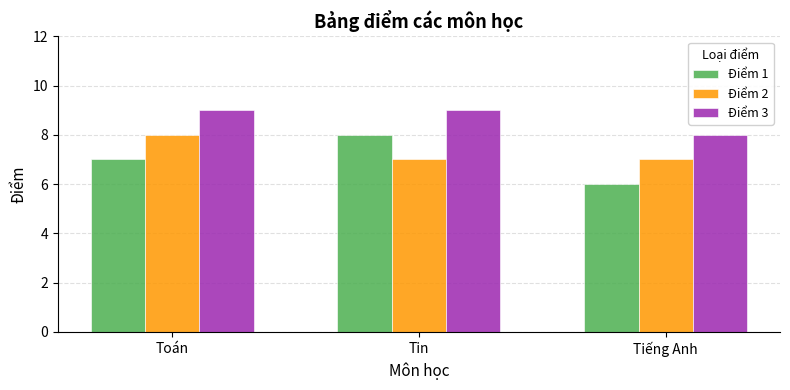

Read the Điểm 1 value at Tiếng Anh.

6